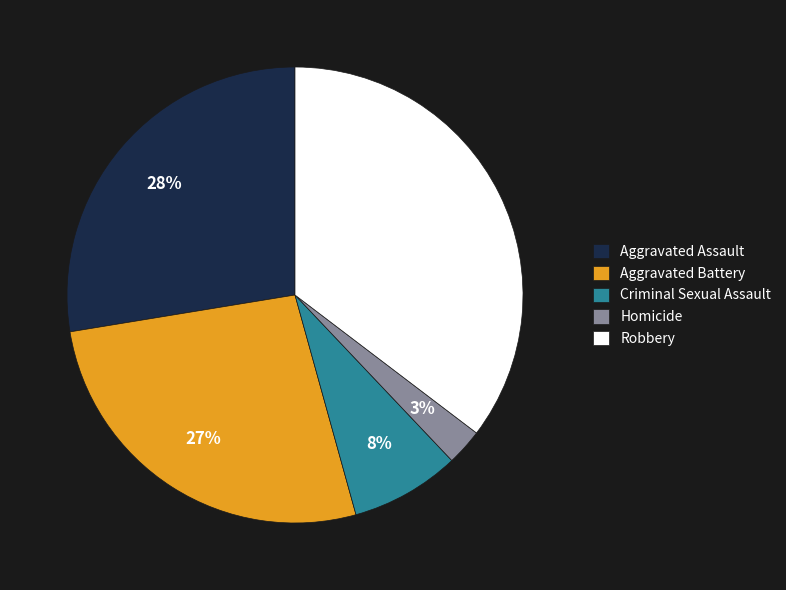

Does Aggravated Battery represent more than half of the total?

No